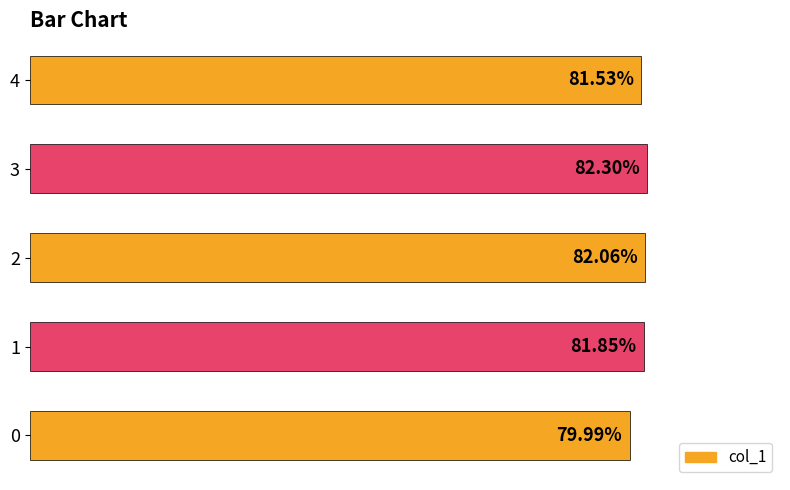

What is the smallest value displayed?

0.8